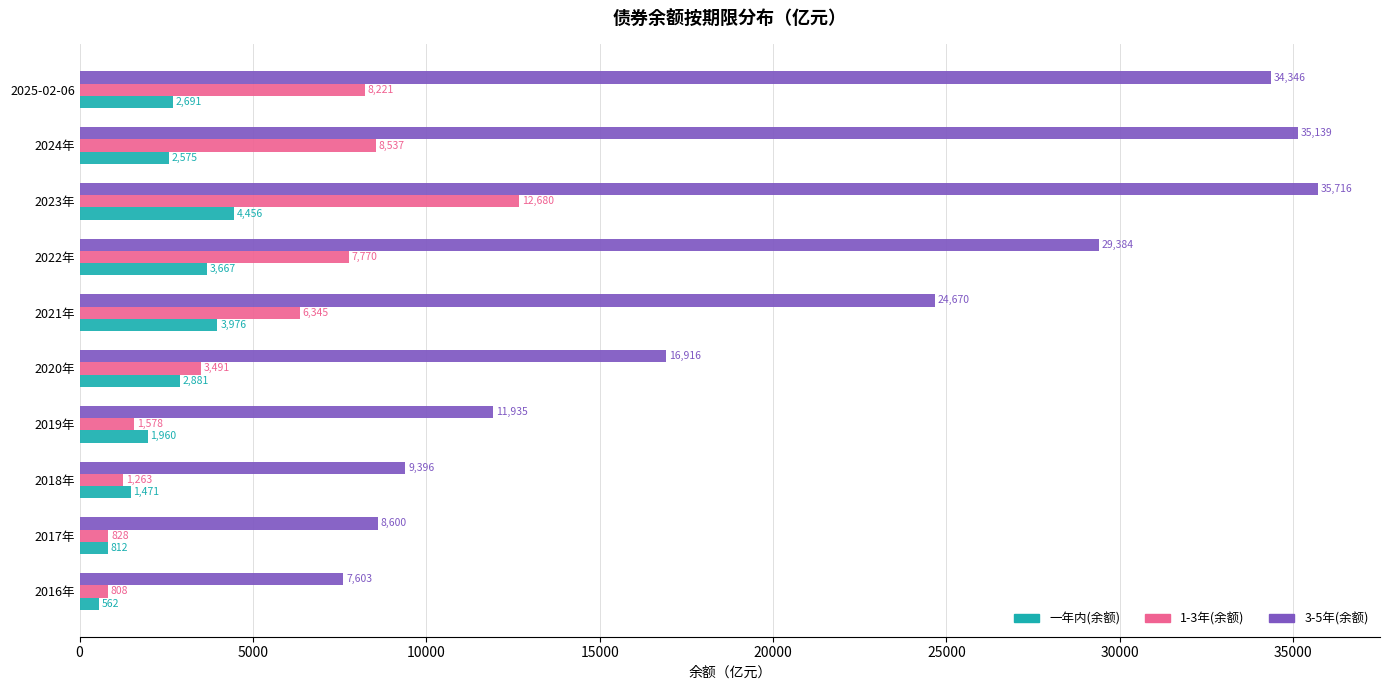

What is the average value of the 1-3年(余额) series?

5152.1